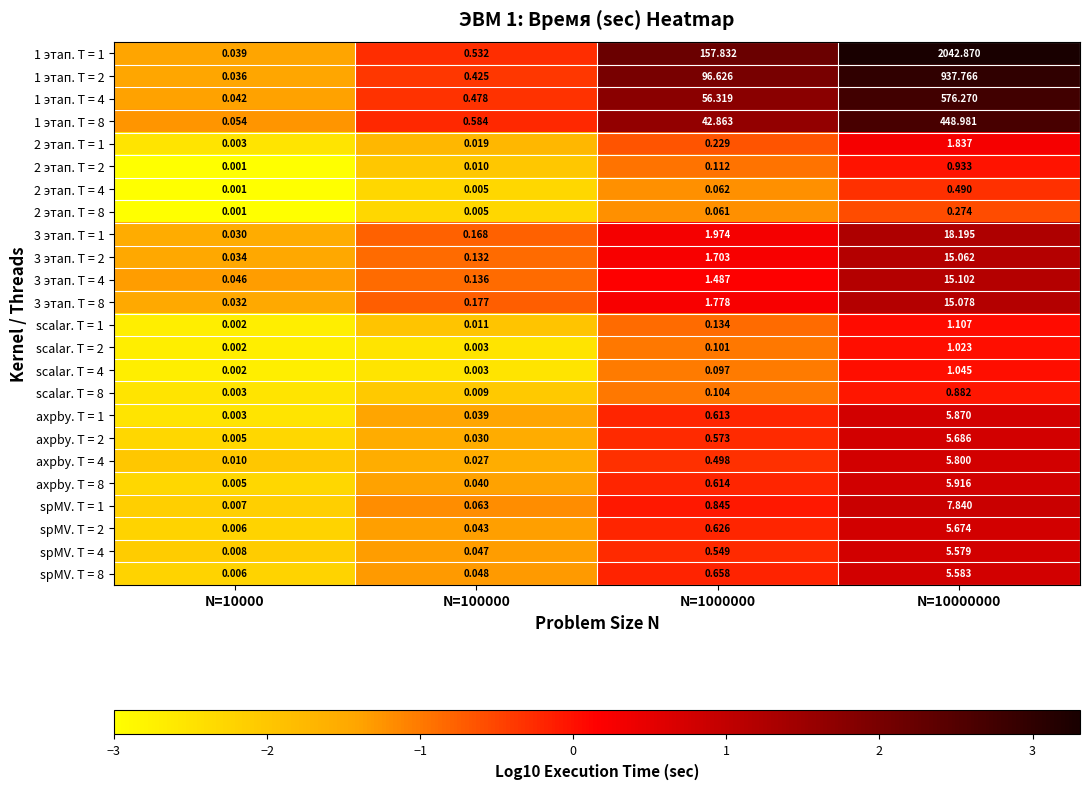

Is the value of 1 этап. T = 8 at N=10000 greater than the value of scalar. T = 2 at N=10000000?

No